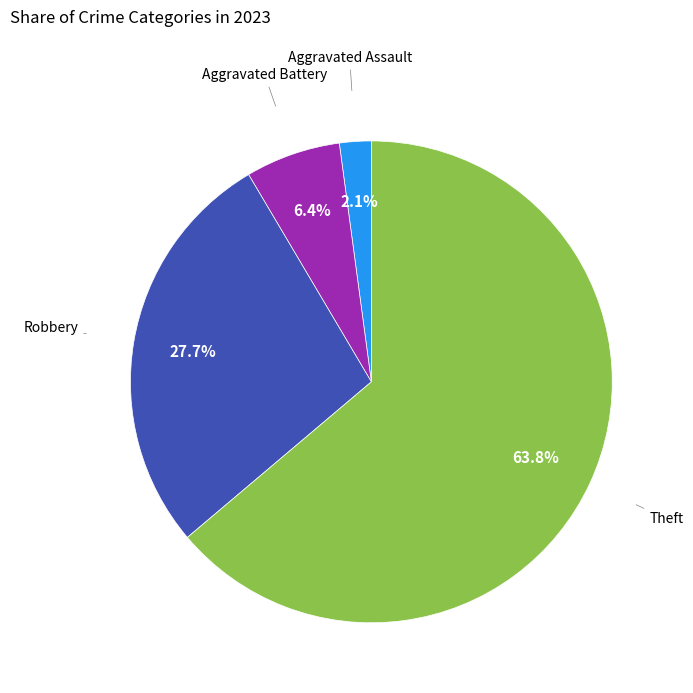

Is there any slice that represents more than half of the pie?

Yes